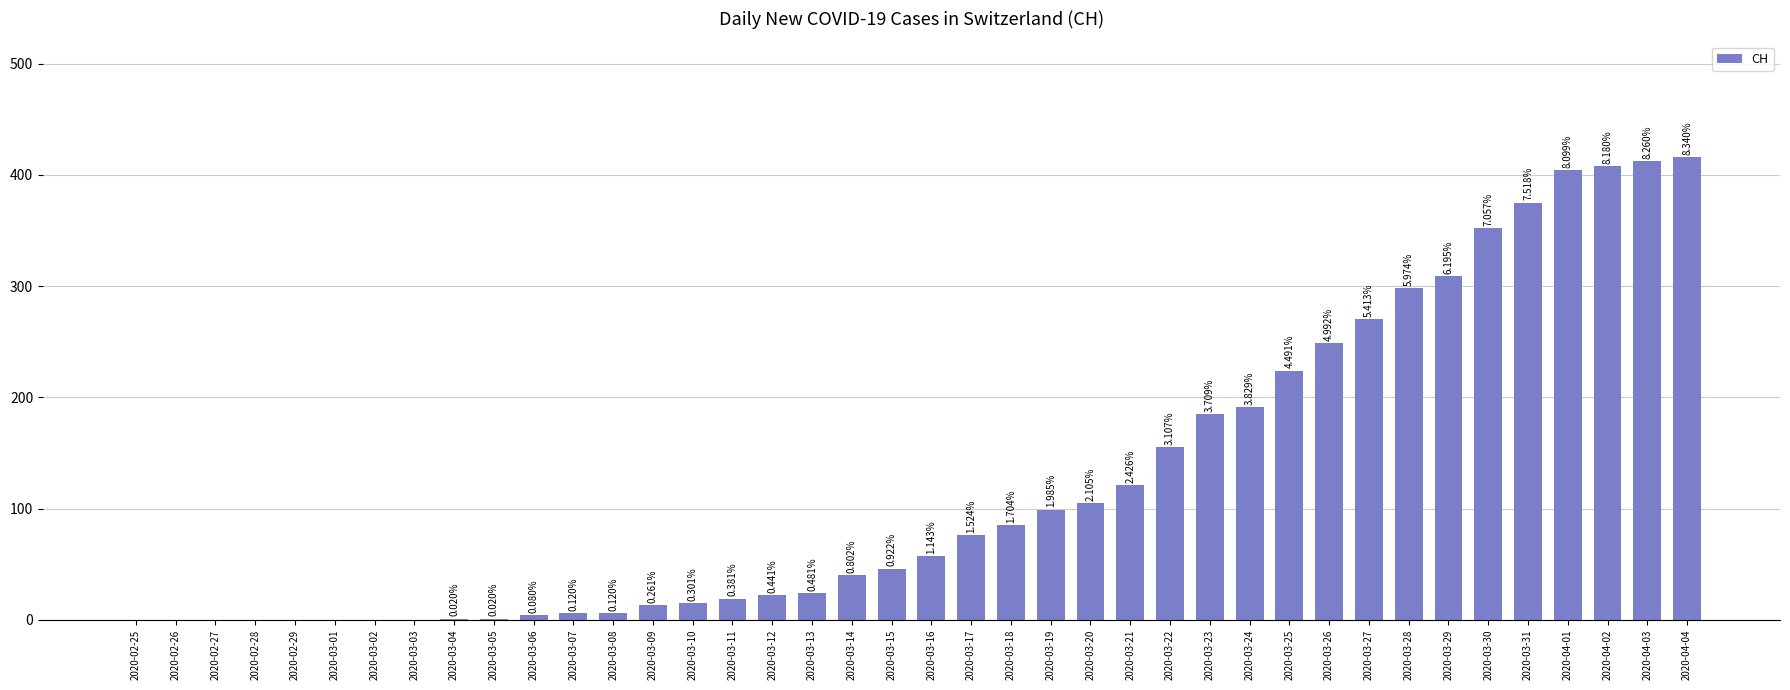

Between 2020-03-26 and 2020-02-29, which is larger?

2020-03-26